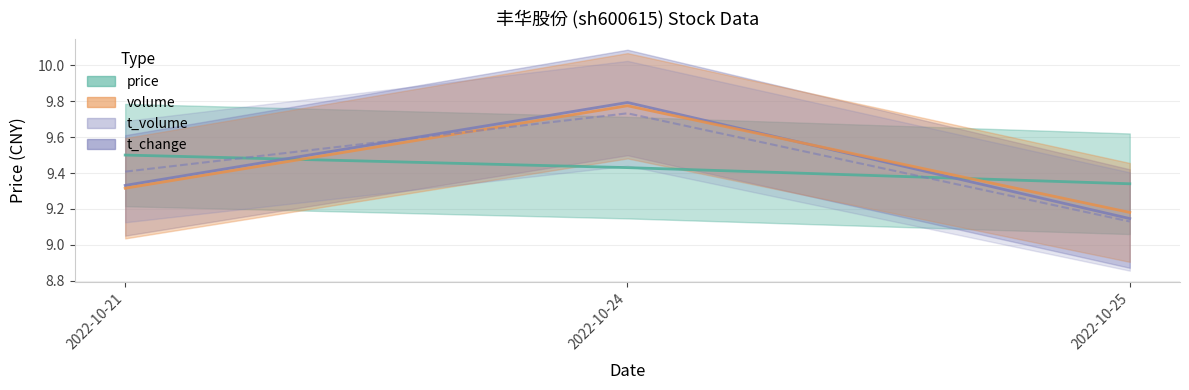

List the series in order of their peak value, highest first.

t_change, volume, t_volume, price